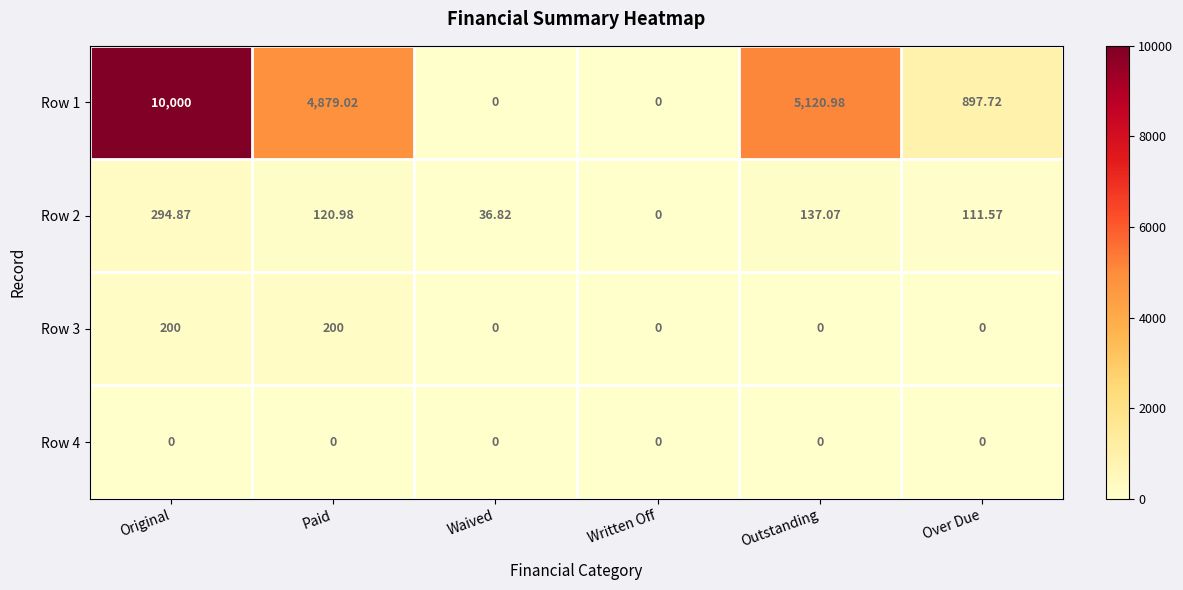

Where is Row 2 nearest to the value 147?

Outstanding